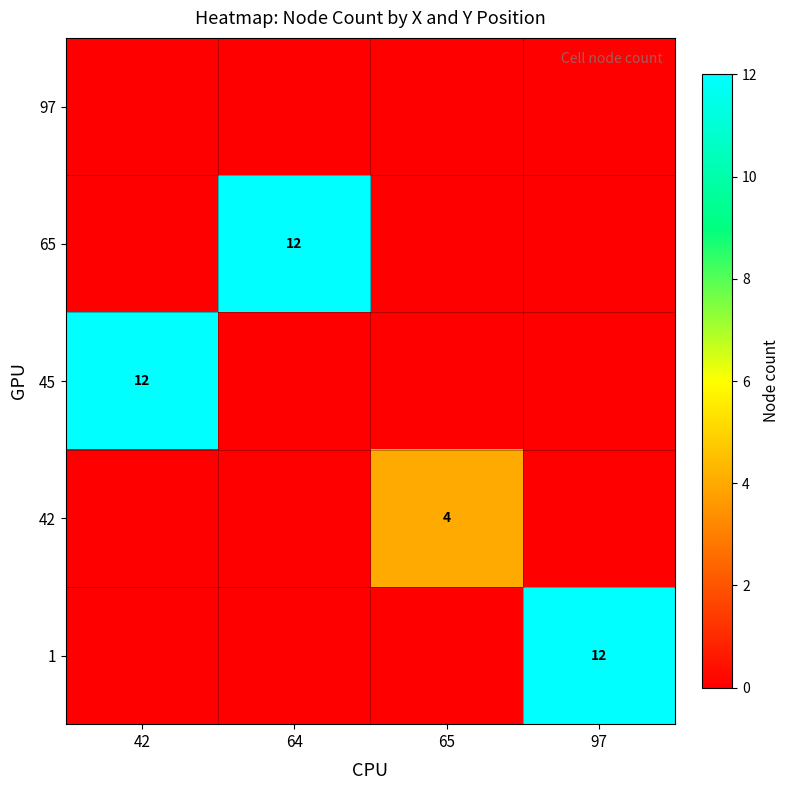

Which has a higher value, 65 or 42?

65